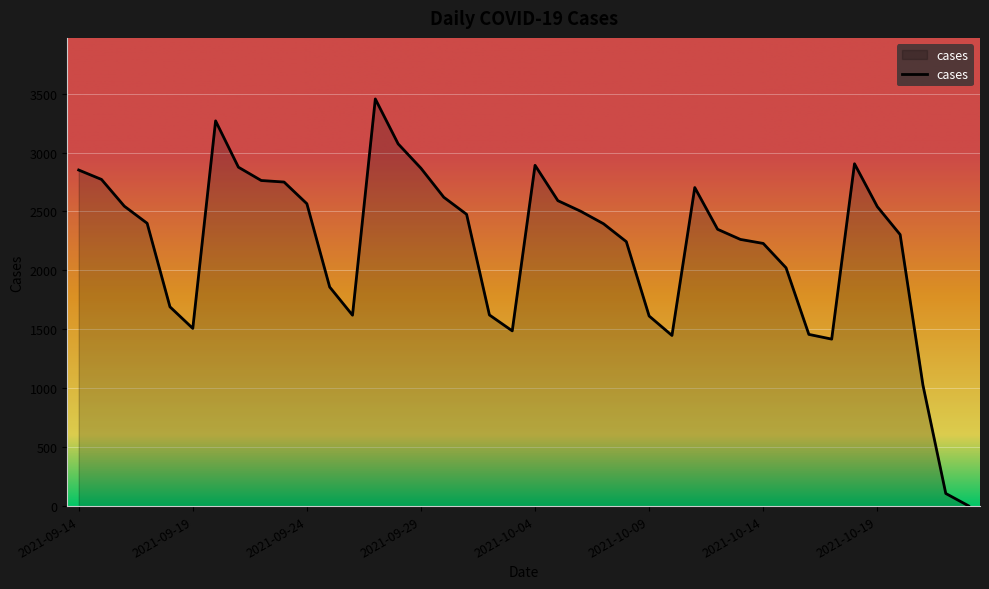

What is the difference between the maximum and minimum values?

3453